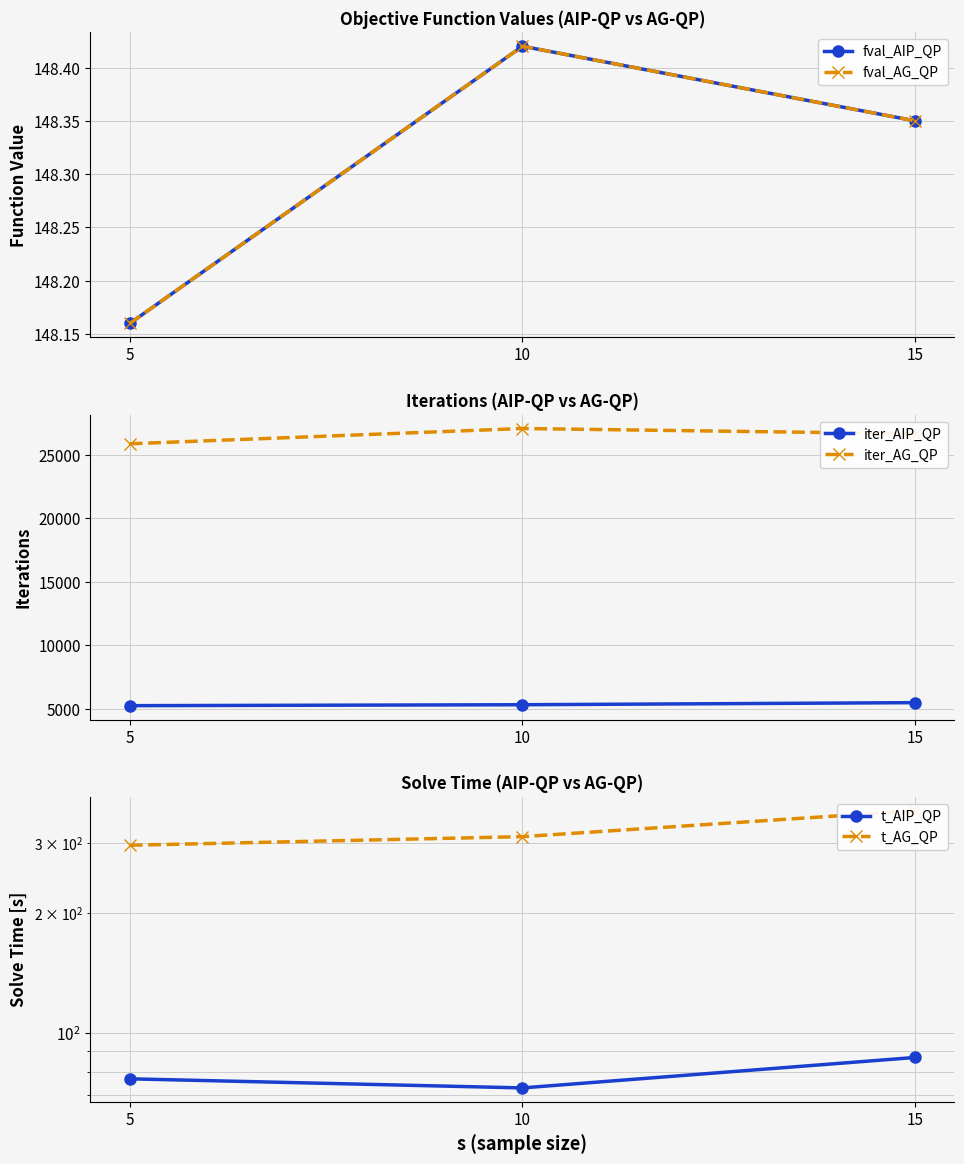

How many data points in iter_AG_QP are less than 26664?

1